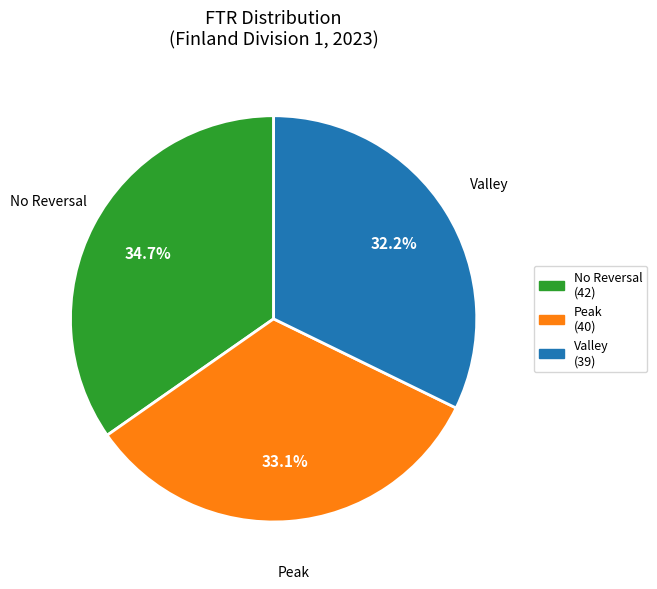

Is there a majority slice in this chart?

No